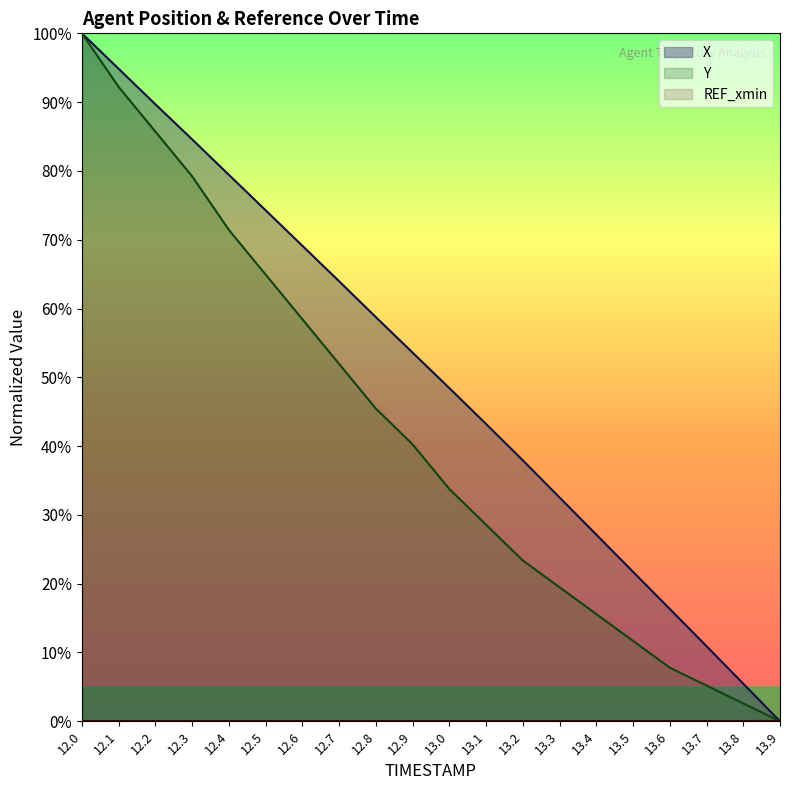

Reading left to right, list all the values displayed in this chart.

X: 12.0=100.0	12.1=94.8	12.2=89.7	12.3=84.6	12.4=79.4	12.5=74.3	12.6=69.1	12.7=64.0	12.8=58.7	12.9=53.6	13.0=48.4	13.1=43.2	13.2=37.9	13.3=32.5	13.4=27.1	13.5=21.7	13.6=16.3	13.7=10.9	13.8=5.5	13.9=0.0
Y: 12.0=100.0	12.1=92.2	12.2=85.7	12.3=79.2	12.4=71.4	12.5=64.9	12.6=58.4	12.7=51.9	12.8=45.5	12.9=40.3	13.0=33.8	13.1=28.6	13.2=23.4	13.3=19.5	13.4=15.6	13.5=11.7	13.6=7.8	13.7=5.2	13.8=2.6	13.9=0.0